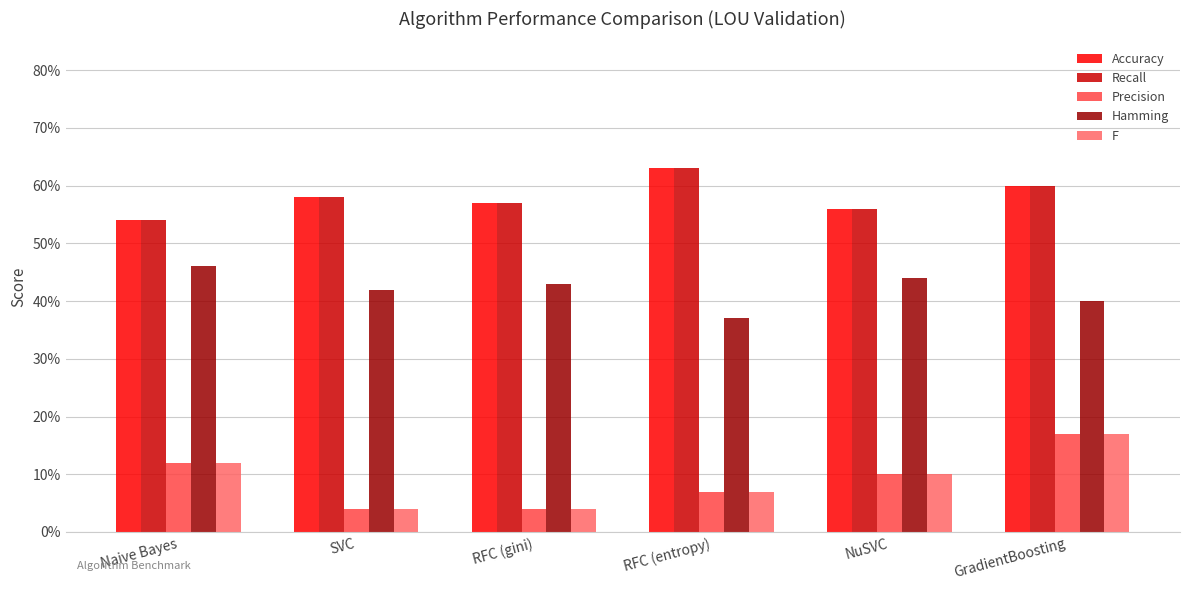

Which has a higher value, GradientBoosting or NuSVC?

GradientBoosting